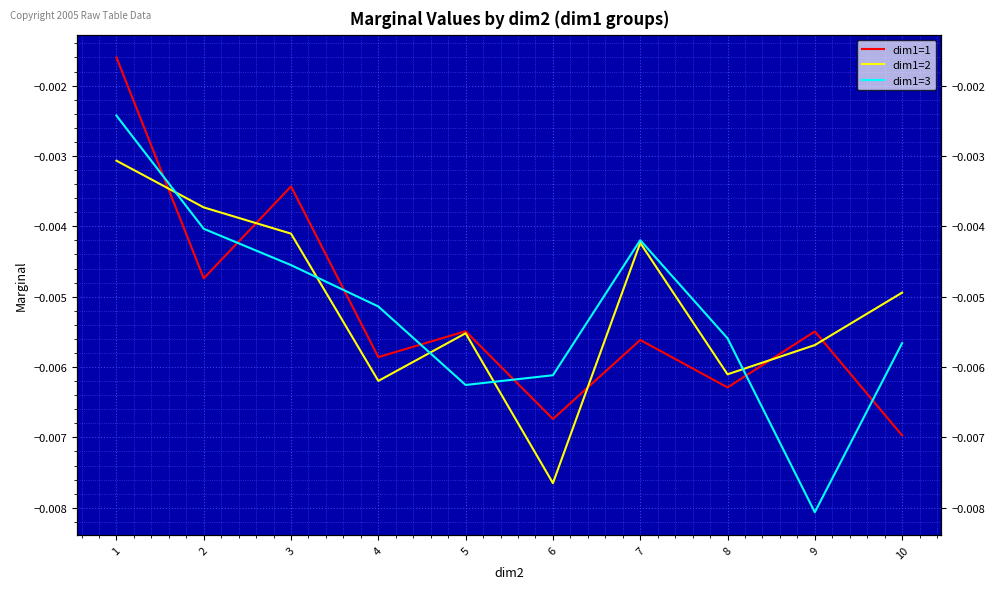

True or false: dim1=2 has a value of -0.0 at 8.

False